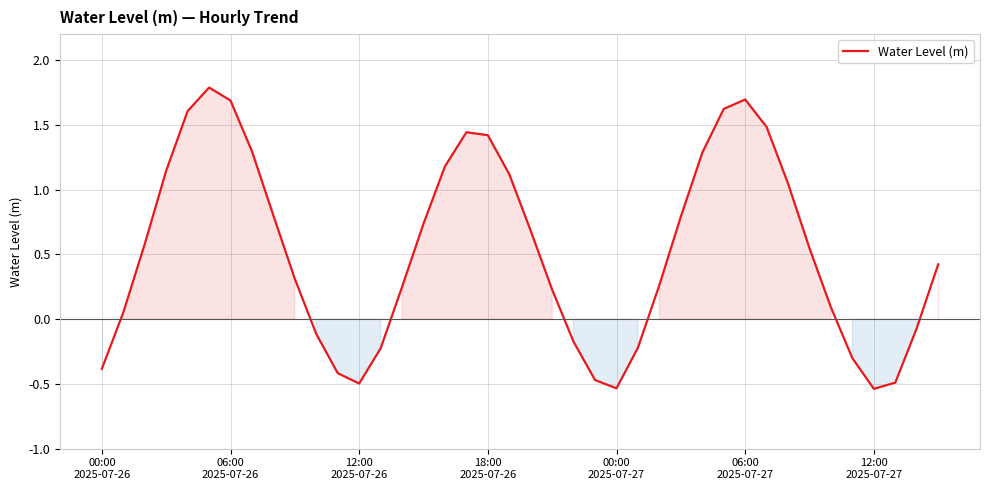

What is the difference between the second highest and minimum values?

2.2